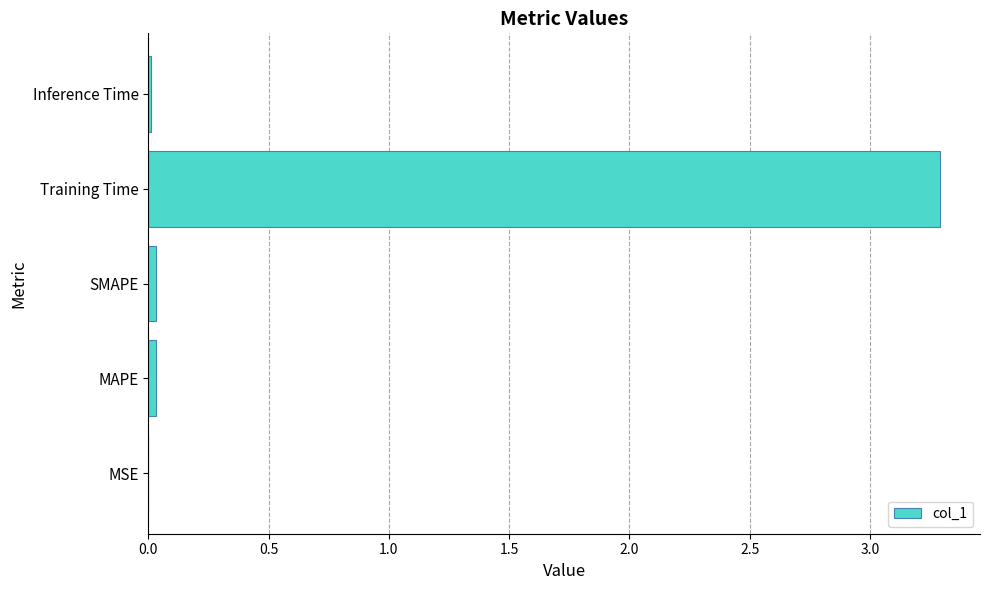

Are the bars grouped side by side (vs. stacked)?

No